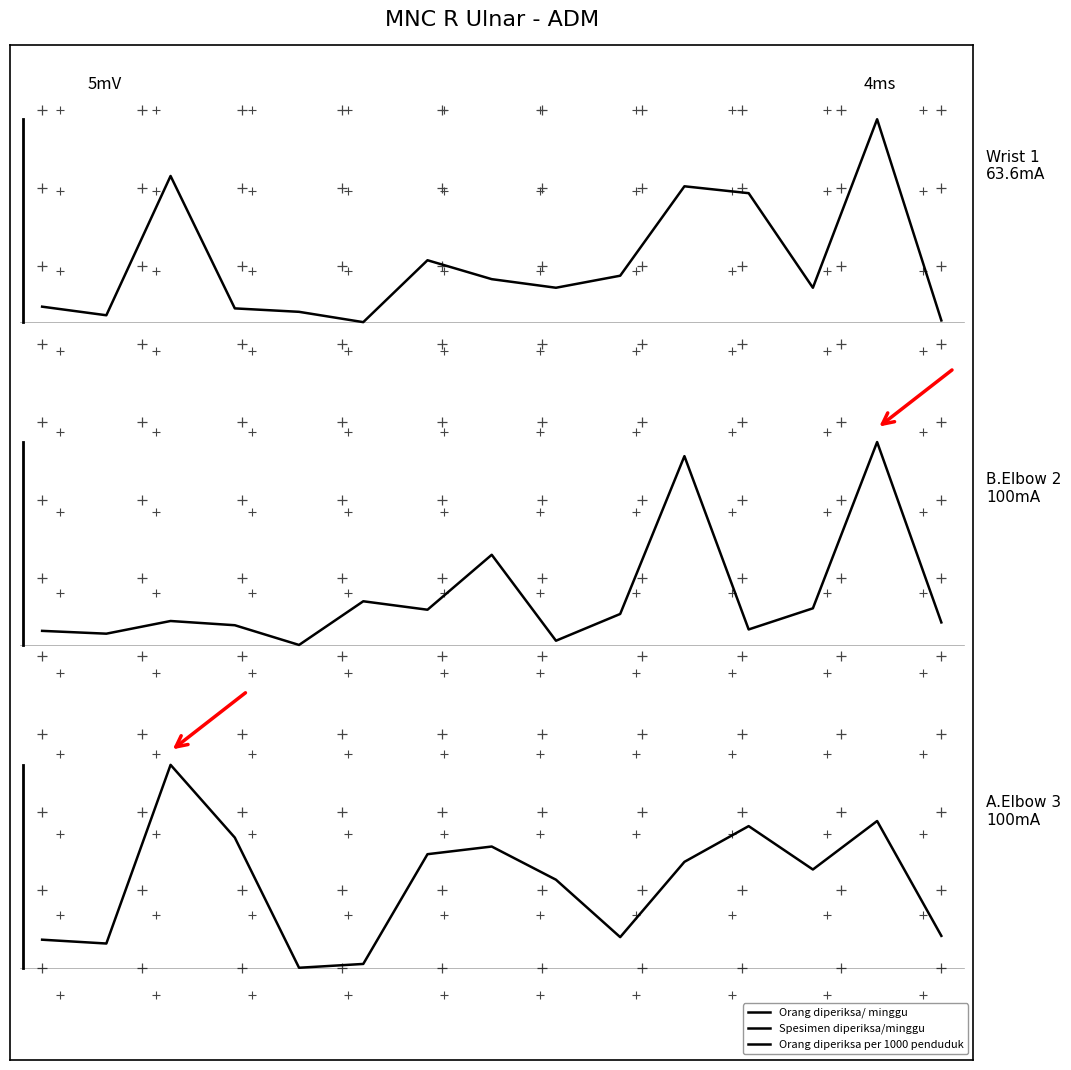

List the labels in order of Spesimen diperiksa/minggu value, smallest first.

4, 8, 1, 0, 11, 3, 14, 2, 9, 6, 12, 5, 7, 10, 13